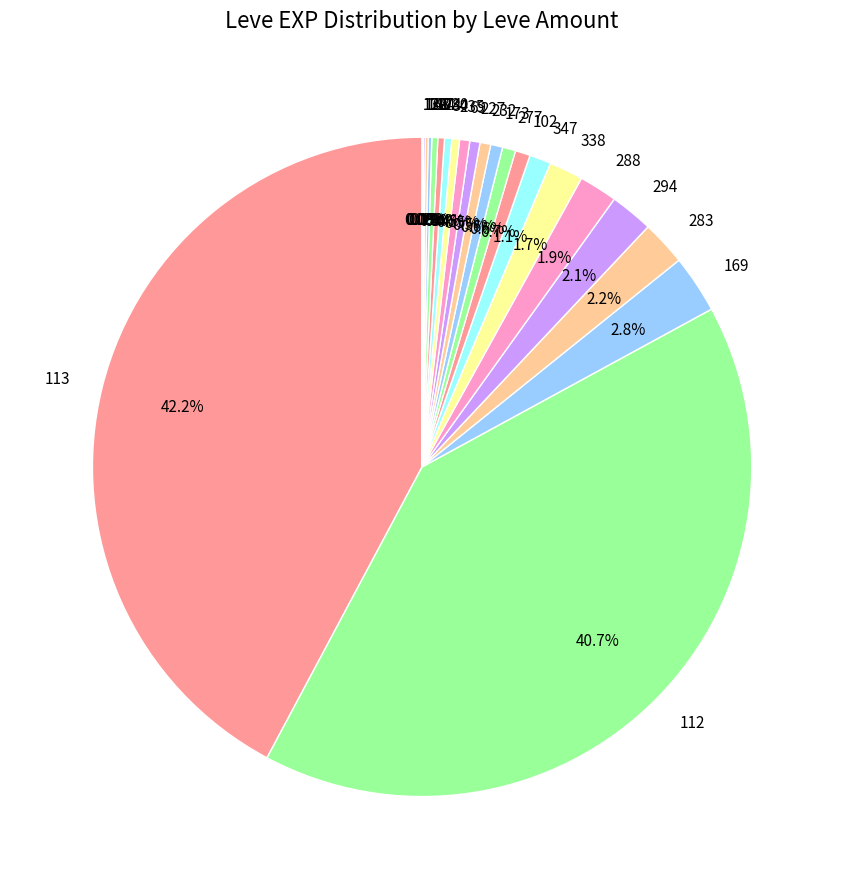

Does any single category account for the majority?

No